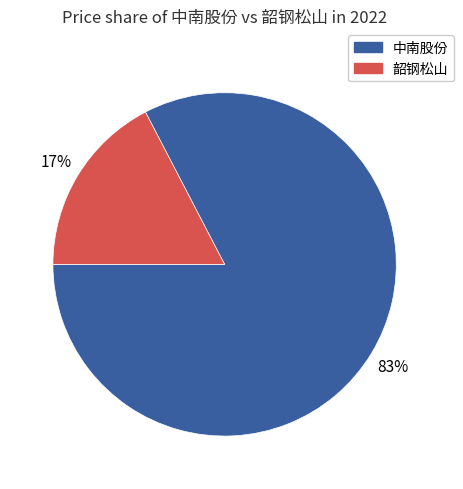

How many slices are in this pie chart?

2